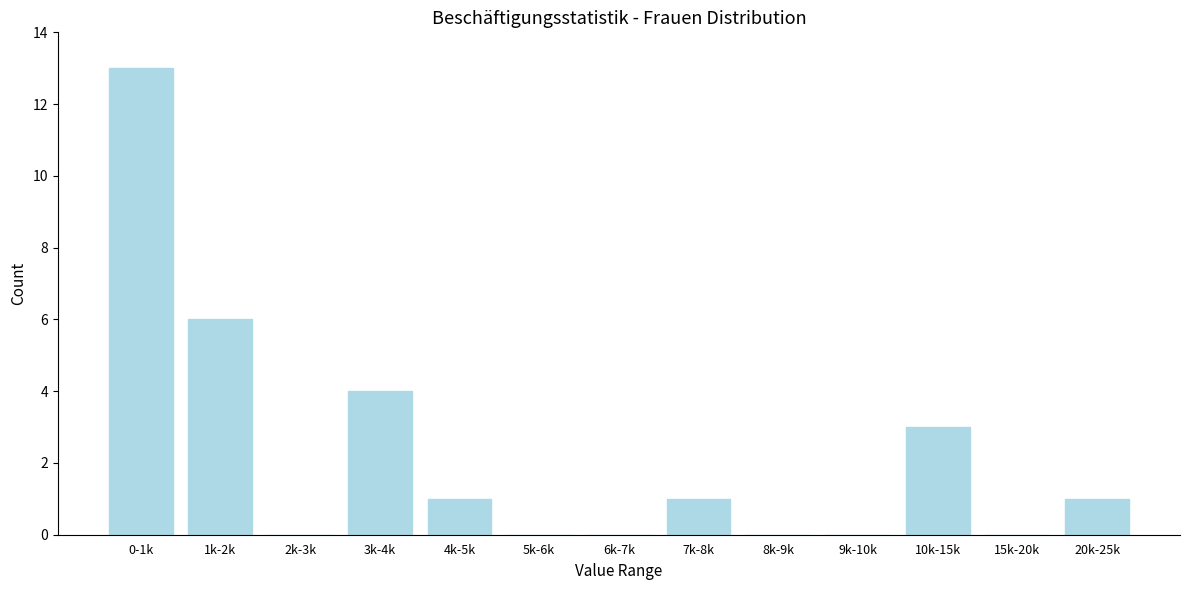

What is the sum of all values?

29